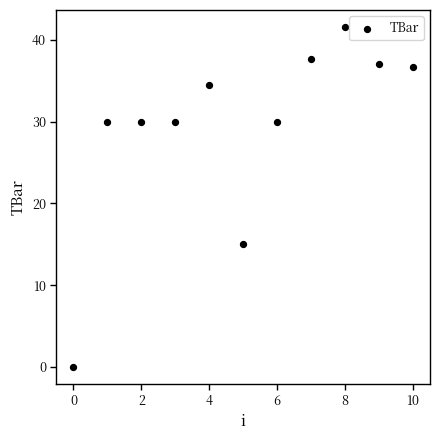

What is the range of Y values (max minus min)?

41.6